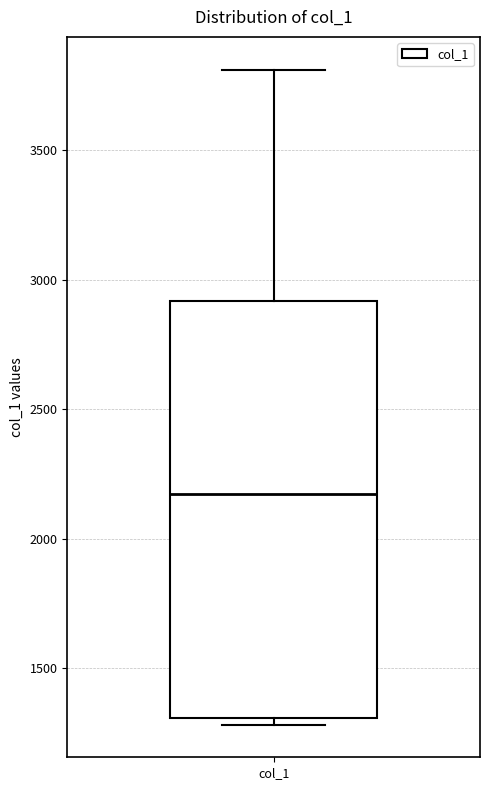

Where does the median line of the box for col_1 sit on the y-axis? The values are not printed on the chart, so give them approximately, as read against the axis.

2150